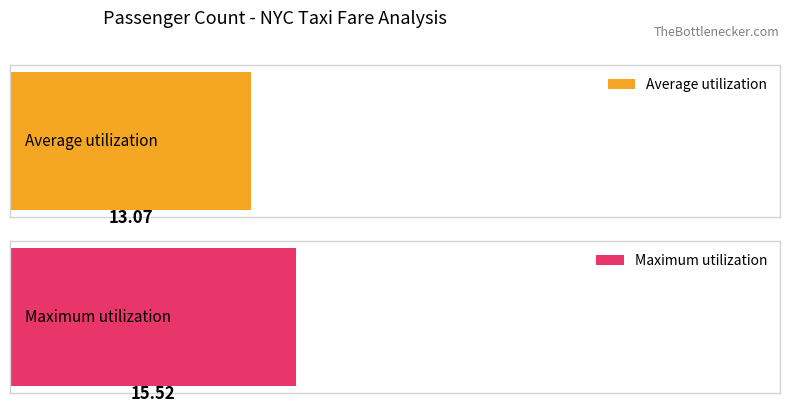

At 4, list the series in order from smallest to largest.

Average utilization, Maximum utilization